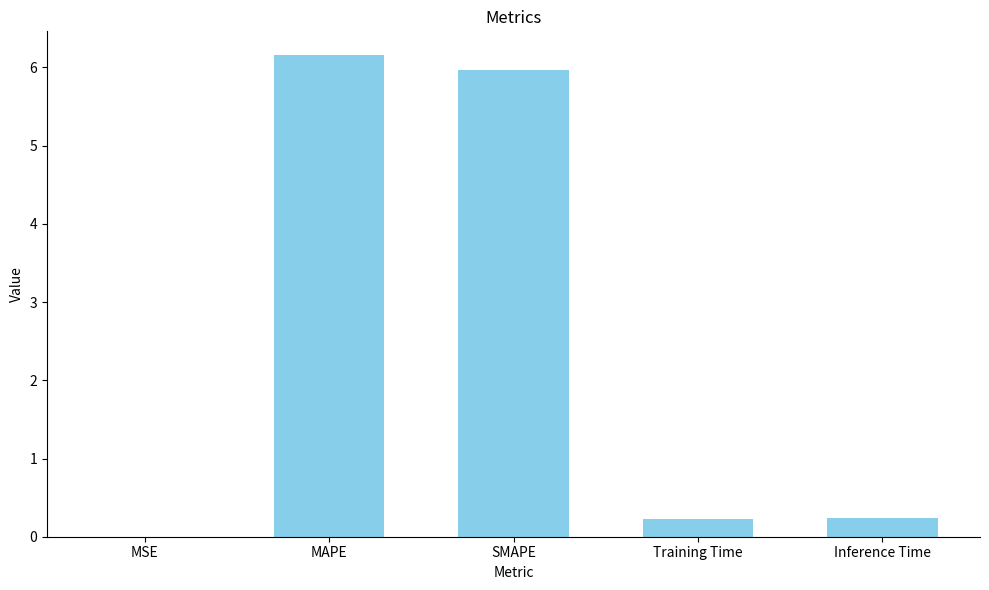

Which has a higher value, MSE or MAPE?

MAPE